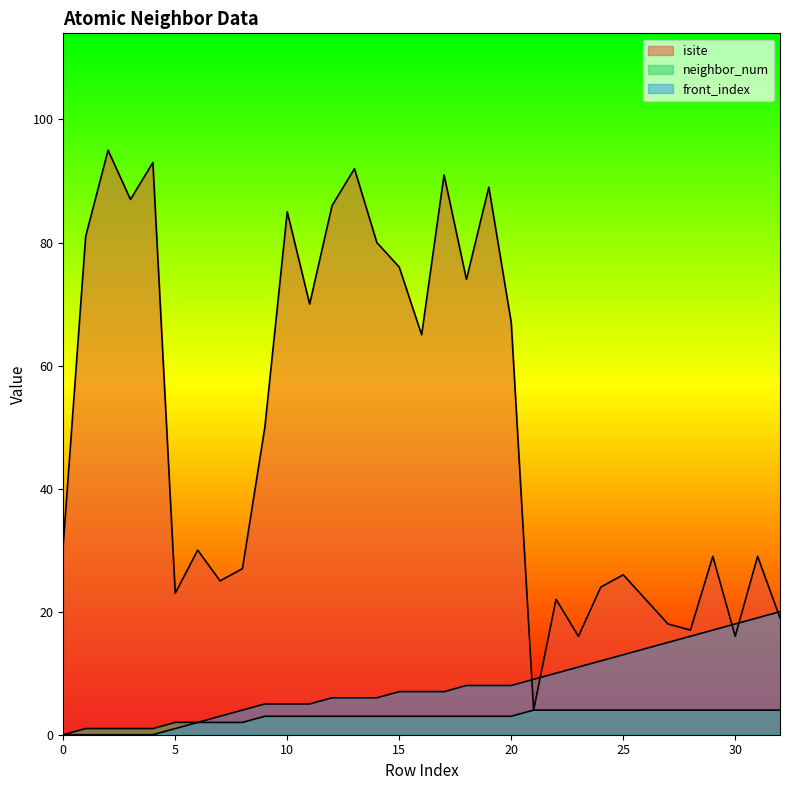

Reading left to right, transcribe all the data shown in this chart.

isite: 0=31	1=81	2=95	3=87	4=93	5=23	6=30	7=25	8=27	9=50	10=85	11=70	12=86	13=92	14=80	15=76	16=65	17=91	18=74	19=89	20=67	21=4	22=22	23=16	24=24	25=26	26=22	27=18	28=17	29=29	30=16	31=29	32=19
neighbor_num: 0=0	1=1	2=1	3=1	4=1	5=2	6=2	7=2	8=2	9=3	10=3	11=3	12=3	13=3	14=3	15=3	16=3	17=3	18=3	19=3	20=3	21=4	22=4	23=4	24=4	25=4	26=4	27=4	28=4	29=4	30=4	31=4	32=4
front_index: 0=0	1=0	2=0	3=0	4=0	5=1	6=2	7=3	8=4	9=5	10=5	11=5	12=6	13=6	14=6	15=7	16=7	17=7	18=8	19=8	20=8	21=9	22=10	23=11	24=12	25=13	26=14	27=15	28=16	29=17	30=18	31=19	32=20